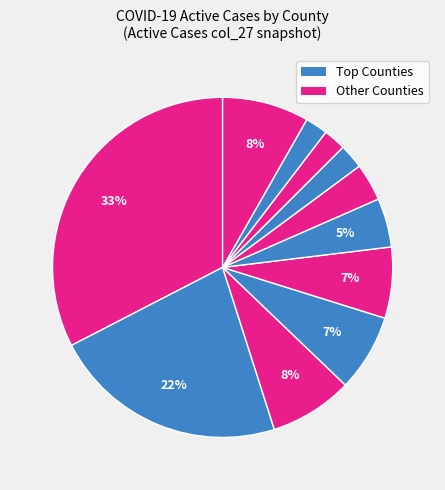

To the nearest percent, what is the difference between the largest and smallest slice percentages?

32%